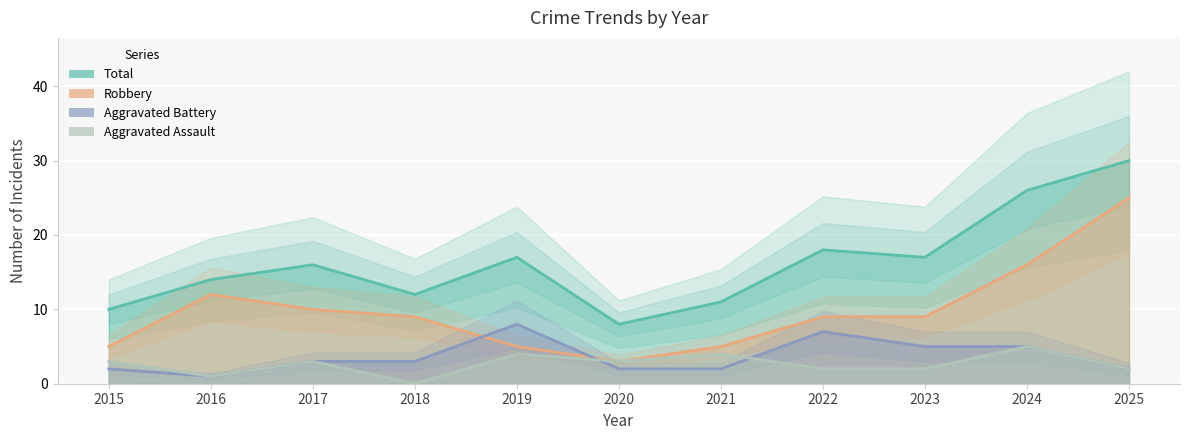

At which label does Aggravated Battery first exceed 3?

2019